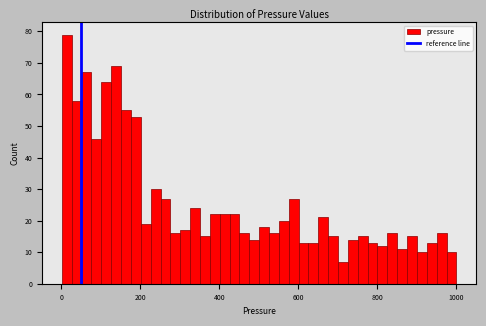

Read against the x-axis, roughly where is the centre of the tallest bar?

20